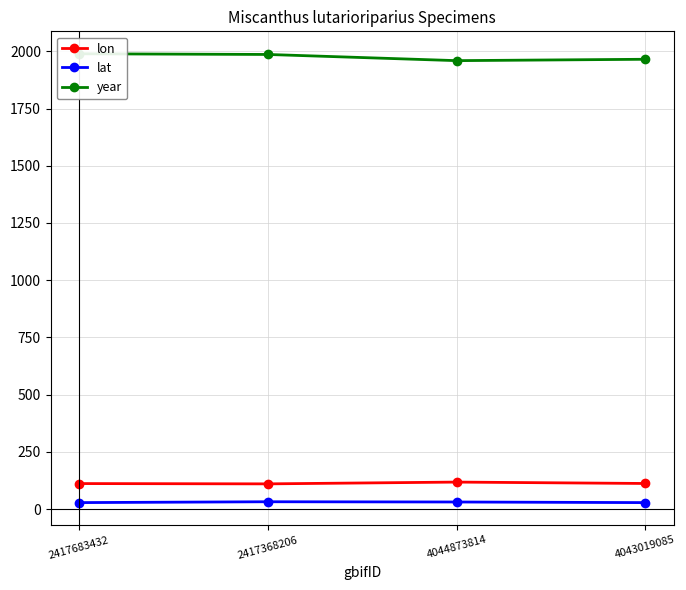

What is the sum of all lon values?

453.6